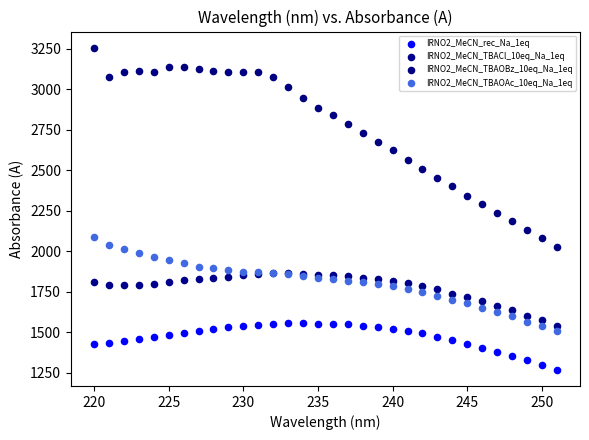

Which series reaches the maximum Y coordinate?

IRNO2_MeCN_TBAOBz_10eq_Na_1eq